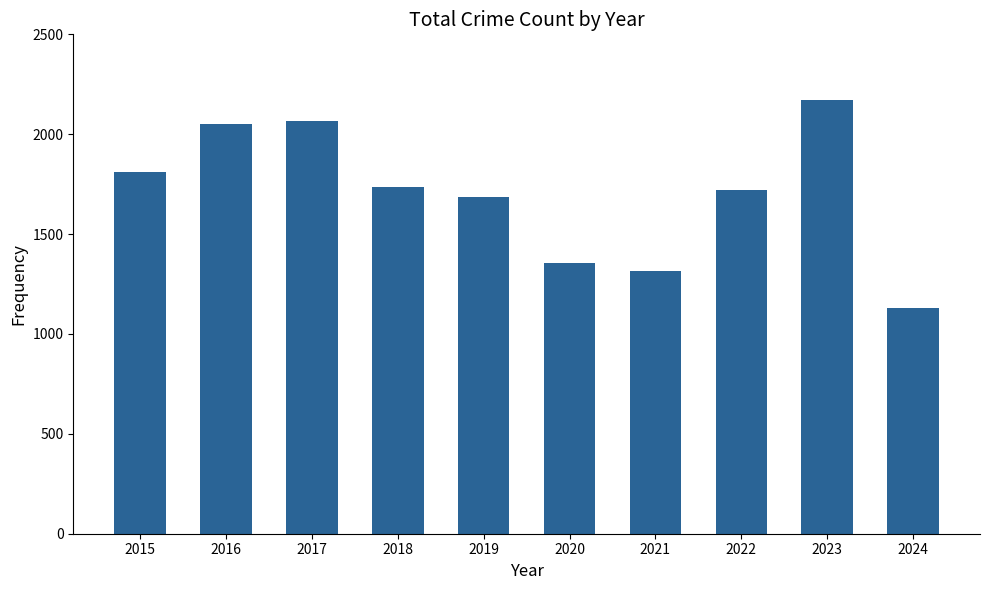

What is the change in value from 2018 to 2021?

-424